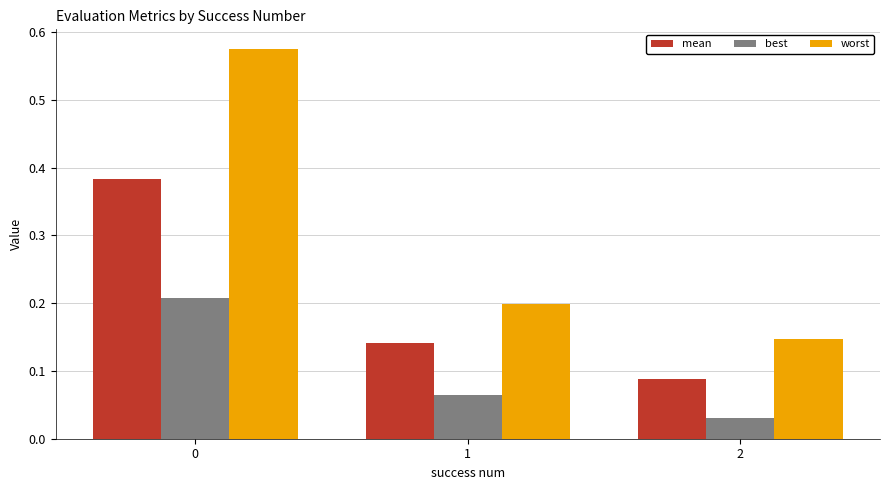

Is the value of mean at 2 greater than the value of best at 1?

Yes